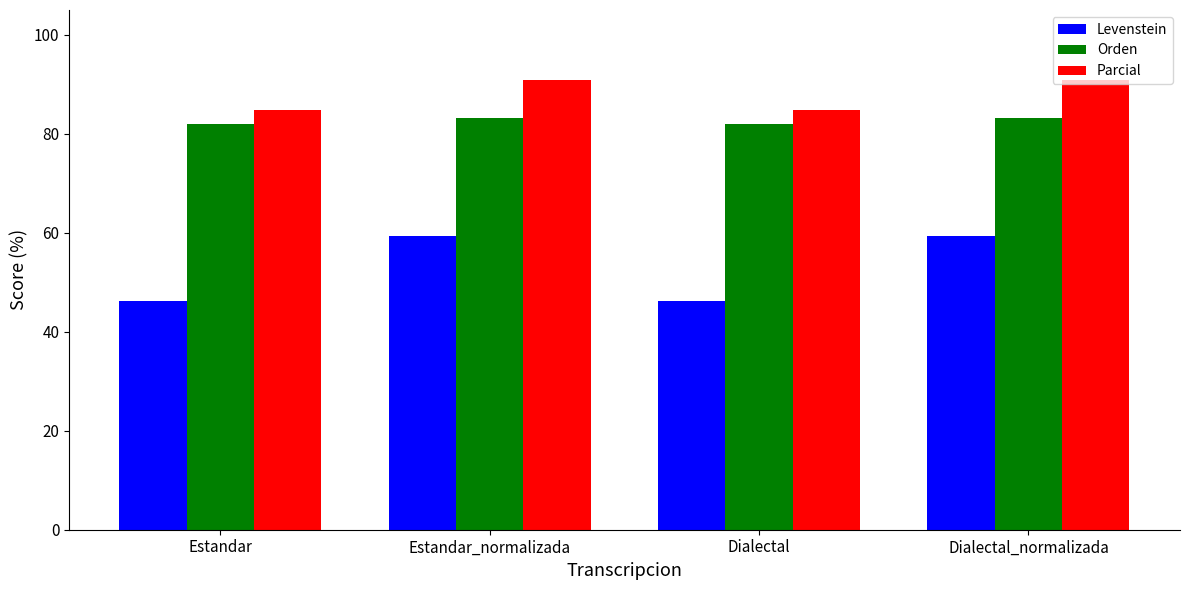

How many data points does each series have?

4